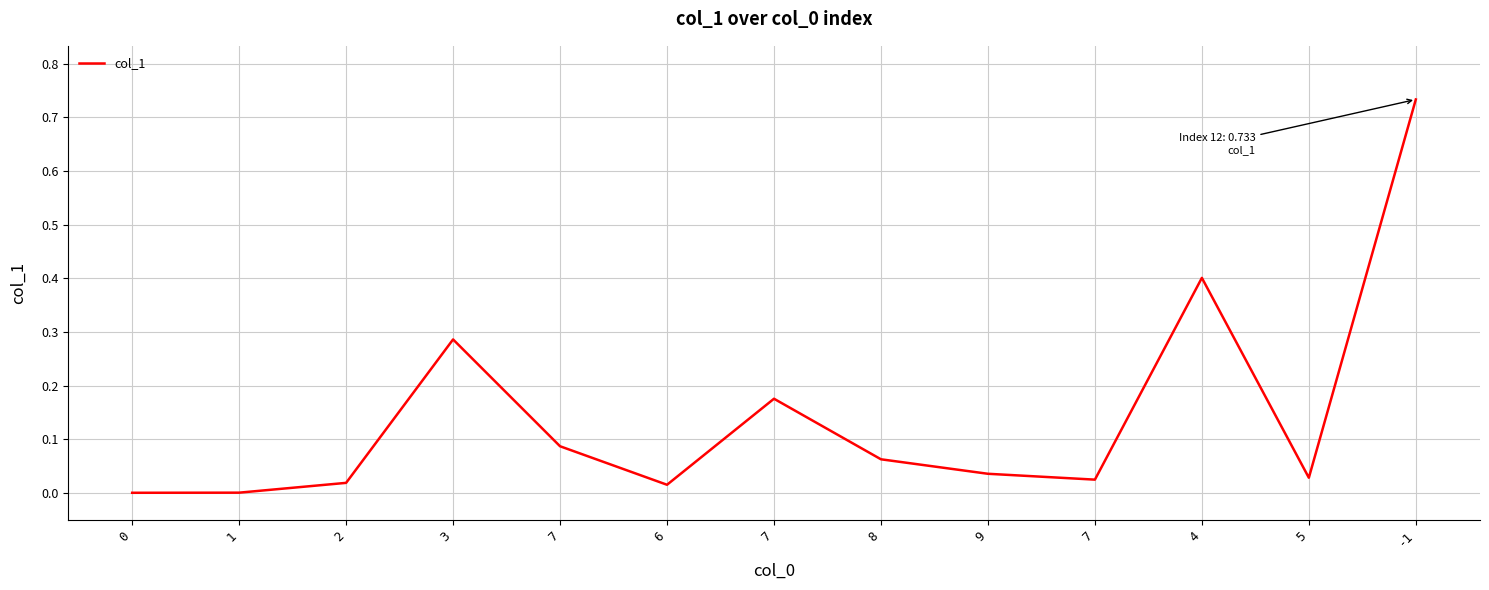

Is this an area chart (filled region under the line)?

No